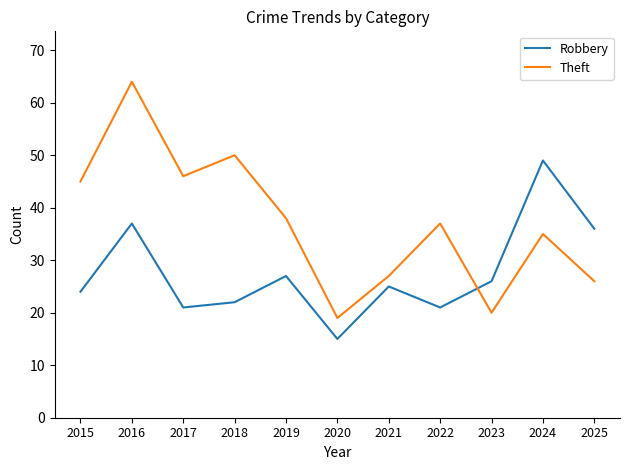

True or false: Robbery has more than 0 interior local peaks.

True